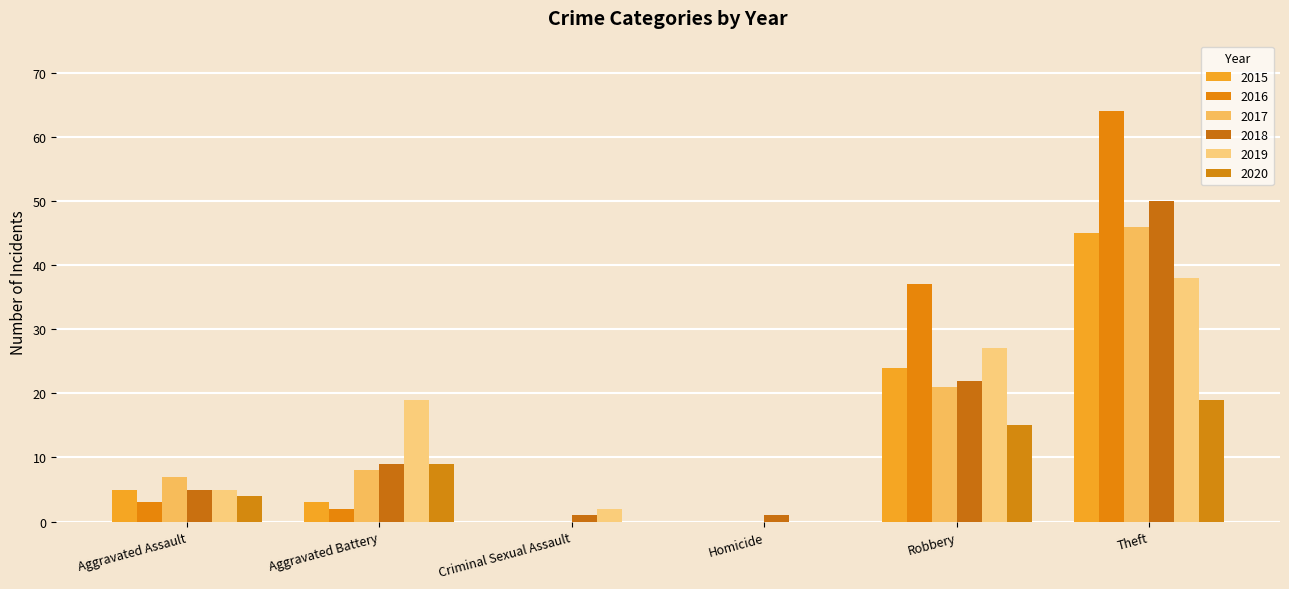

What is the sum of all 2018 values?

88